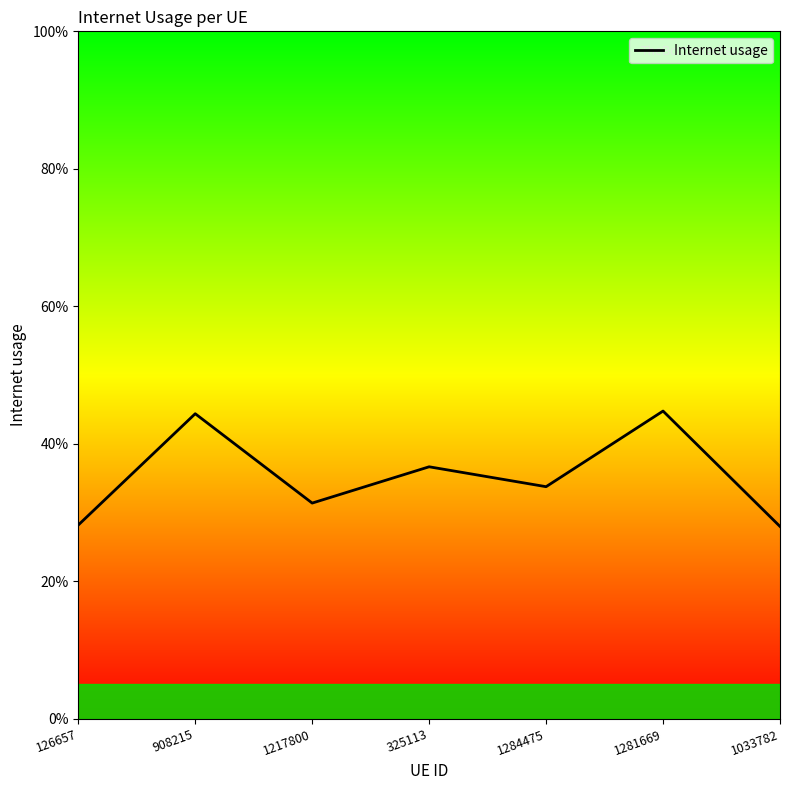

Does the chart display data point markers on the line(s)?

No